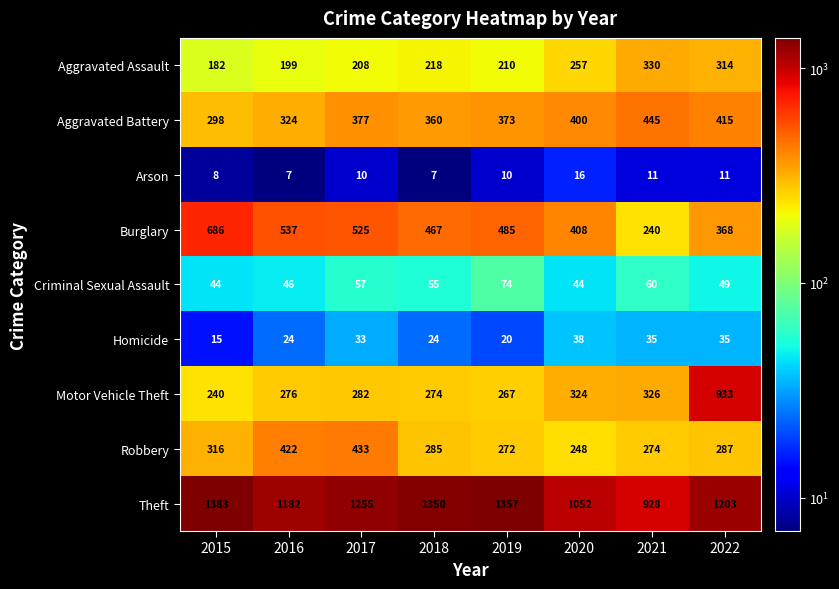

At which label does Burglary reach its peak?

2015